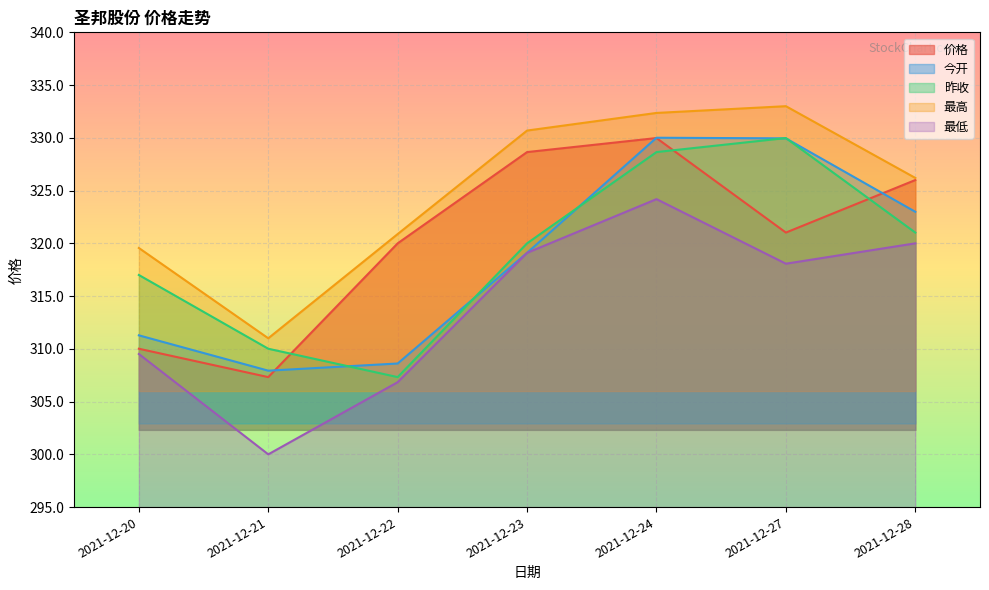

How many times do 昨收 and 今开 cross each other?

5